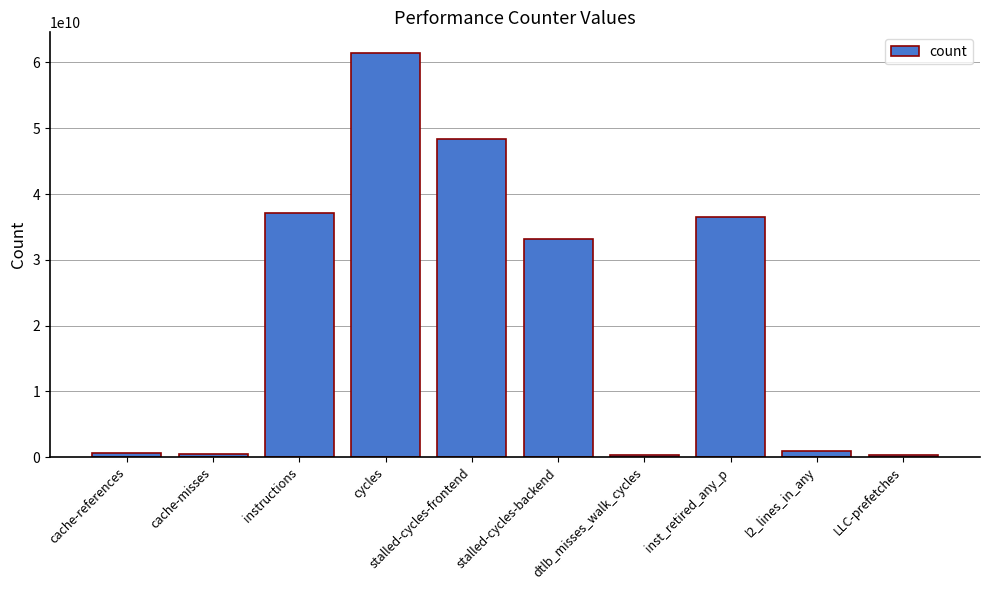

What value does the data have at l2_lines_in_any?

947408682